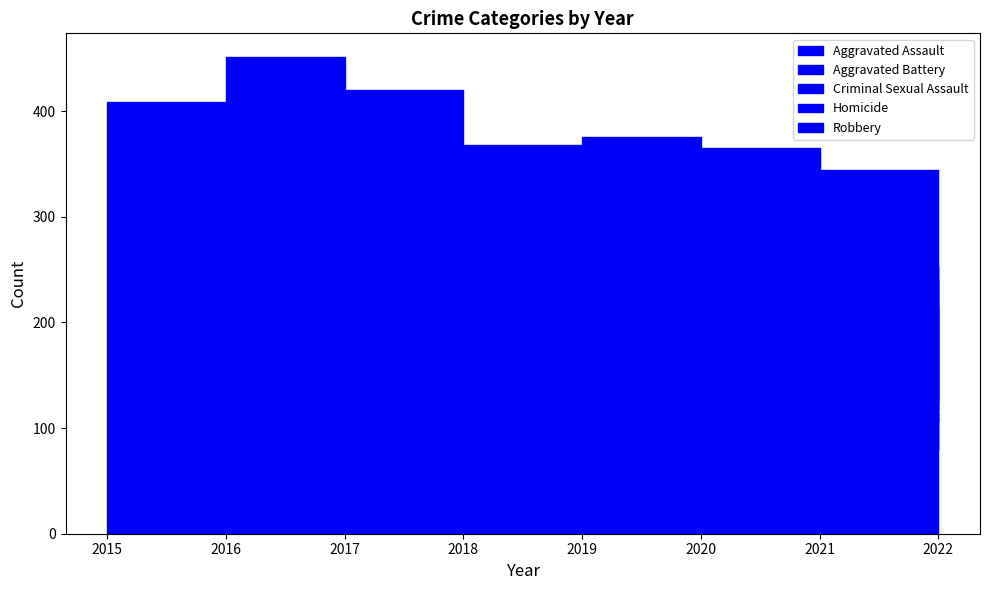

List the labels in order of Aggravated Assault value, largest first.

2016, 2018, 2021, 2020, 2015, 2017, 2019, 2022